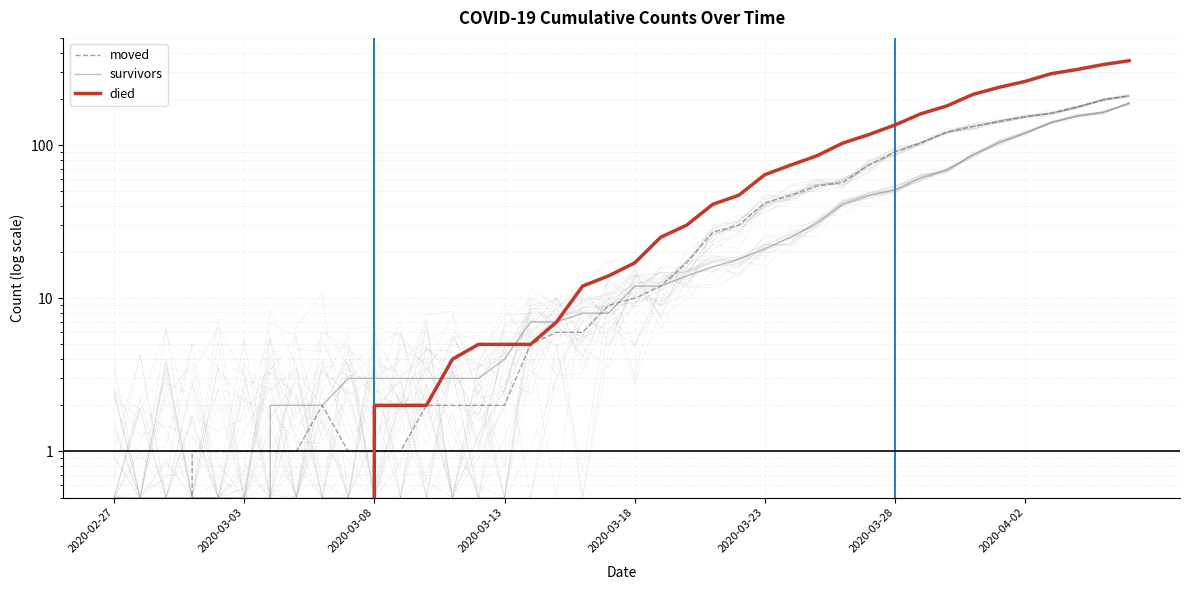

Does the chart have visible grid lines?

Yes